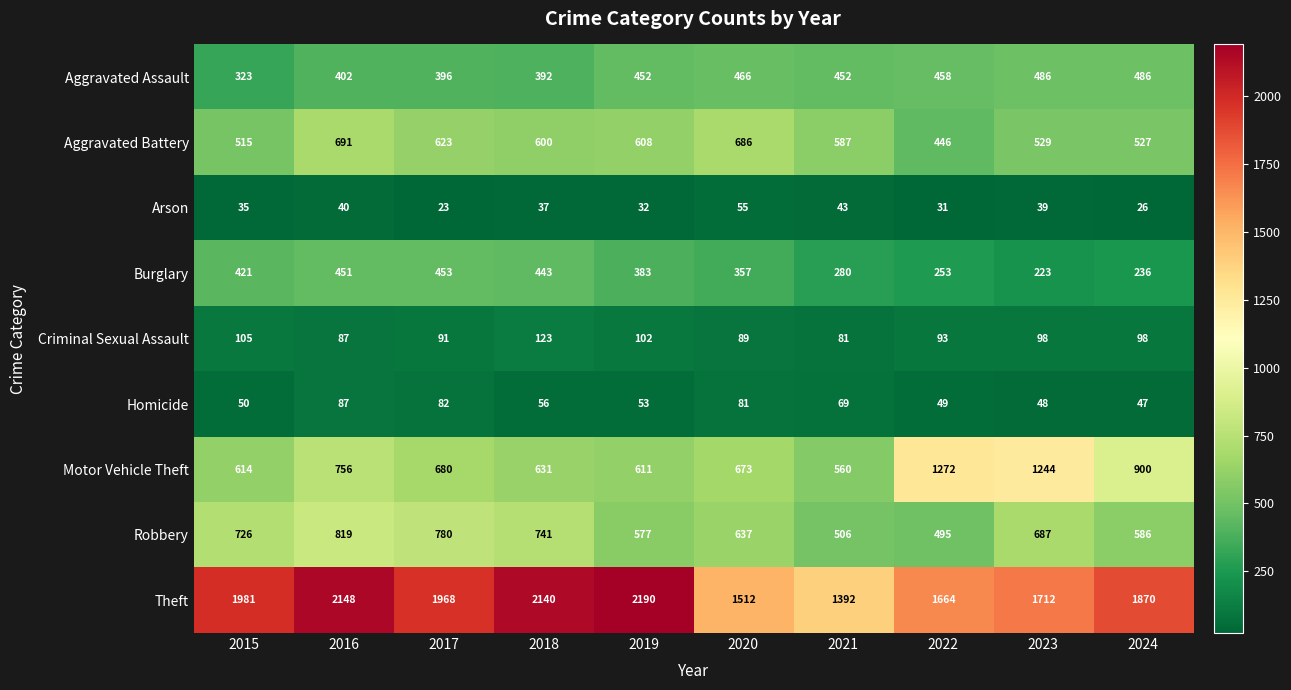

Rank the series by their maximum value, from highest to lowest.

Theft, Motor Vehicle Theft, Robbery, Aggravated Battery, Aggravated Assault, Burglary, Criminal Sexual Assault, Homicide, Arson